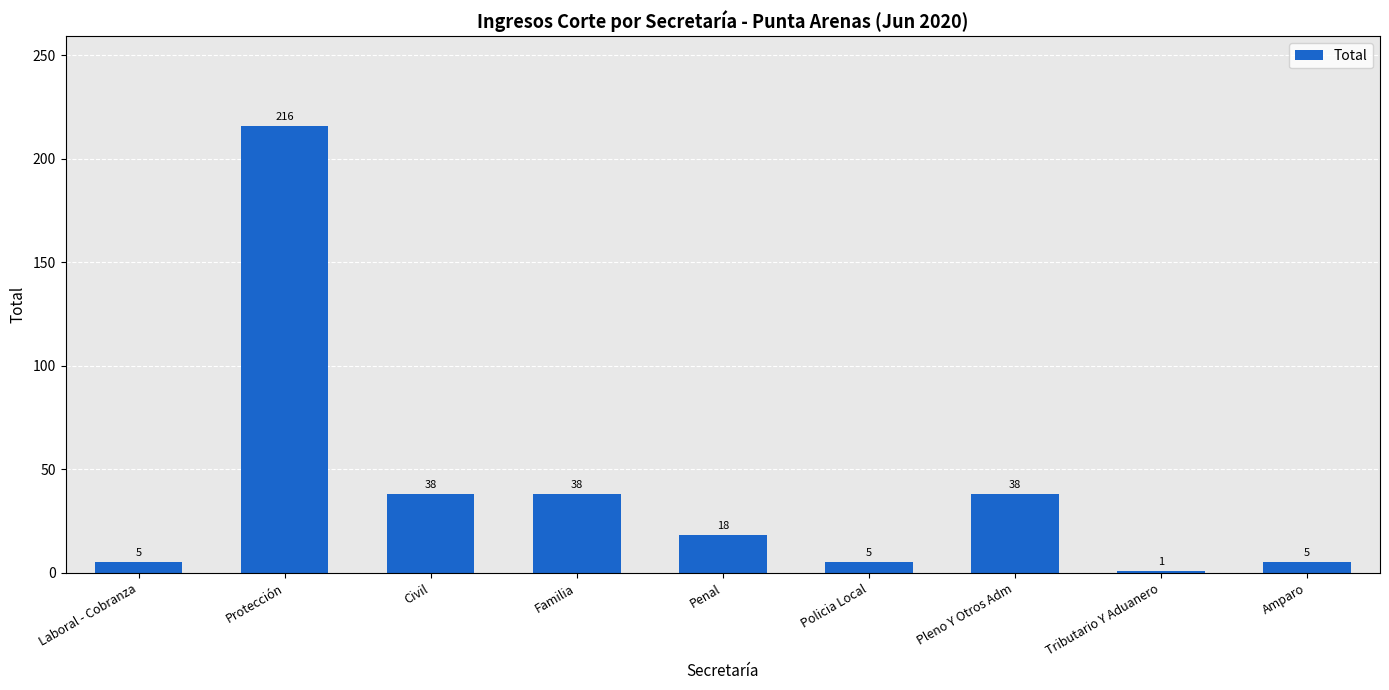

How many data points does each series have?

9